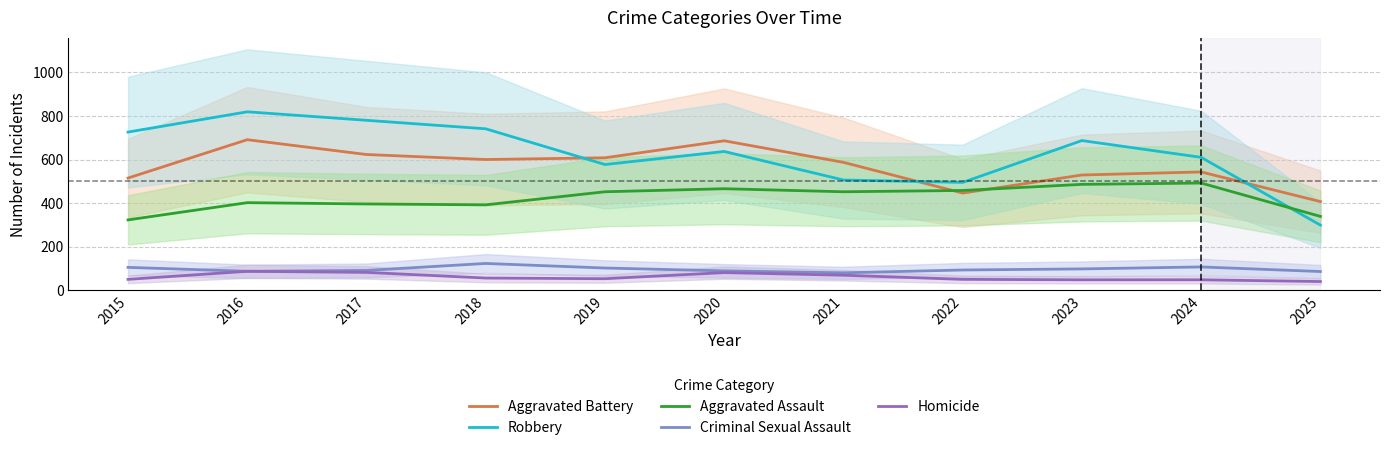

Read the Aggravated Battery value at 2017, to the nearest 10.

620